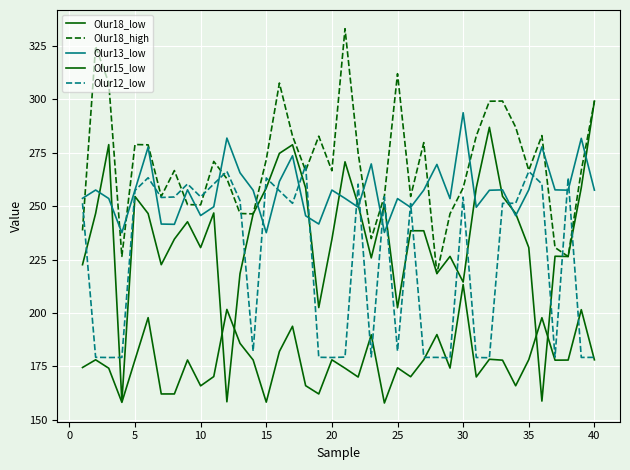

What is the minimum value shown in the chart?

157.8